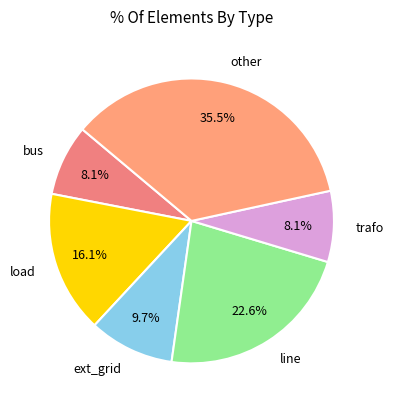

What is the ratio of the value at trafo to the value at other?

0.2